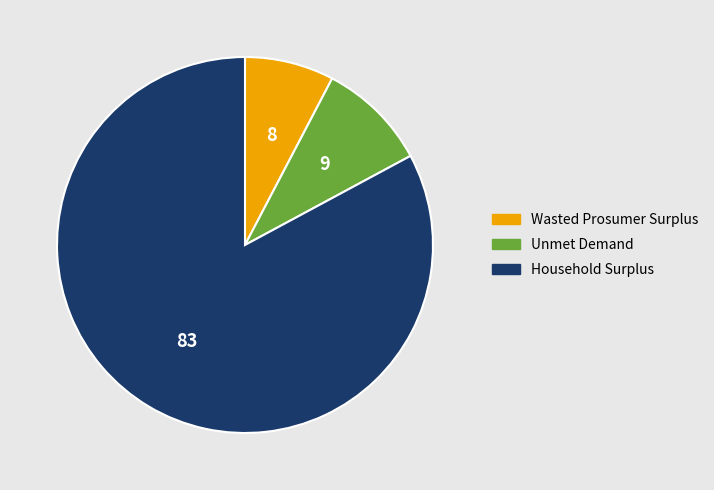

Which category has the smallest portion of the pie?

Wasted Prosumer Surplus